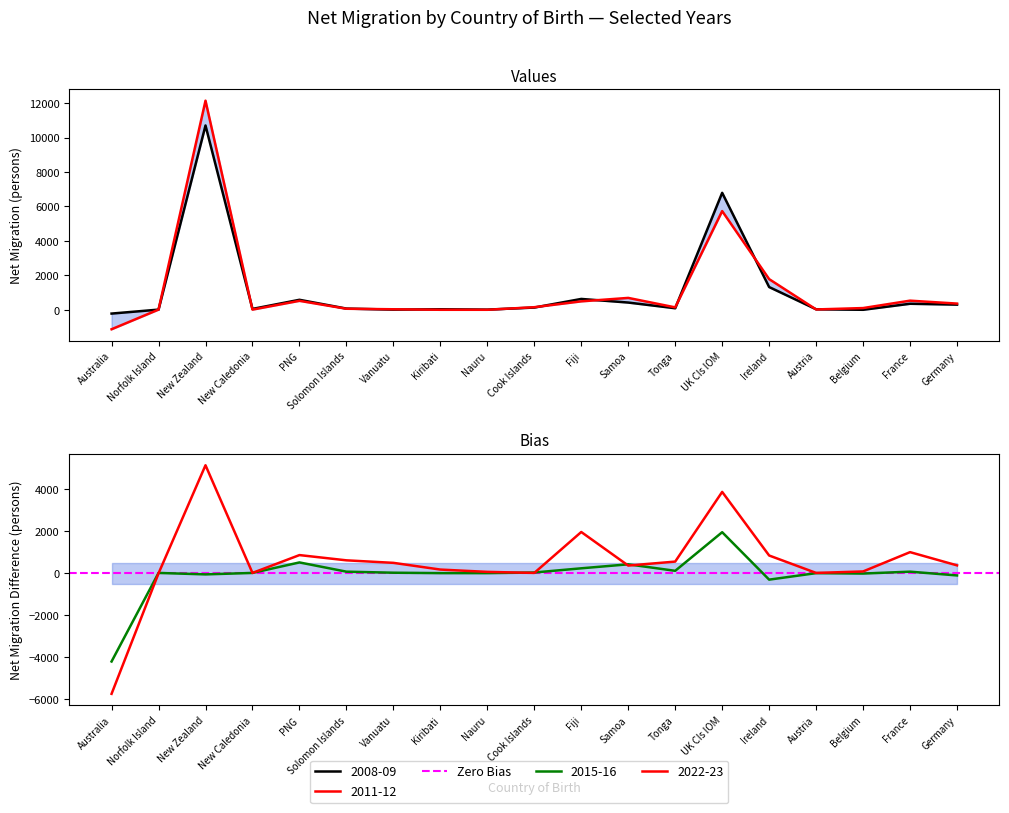

Which category has the lowest value in the 2012-13 series?

Australia